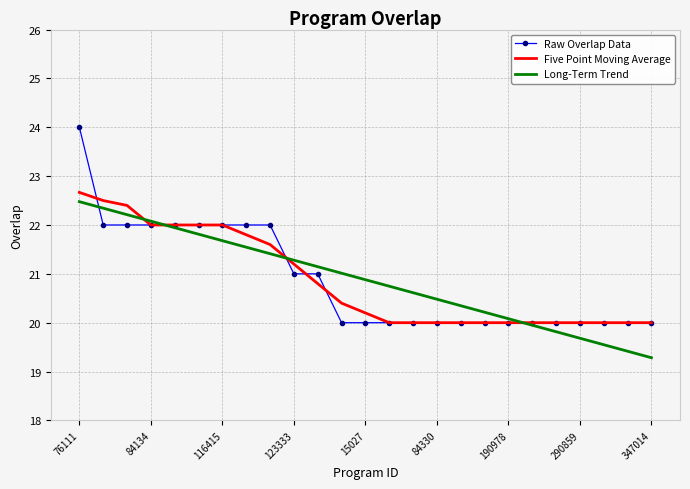

What are all the series names shown in the legend?

Raw Overlap Data, Five Point Moving Average, Long-Term Trend